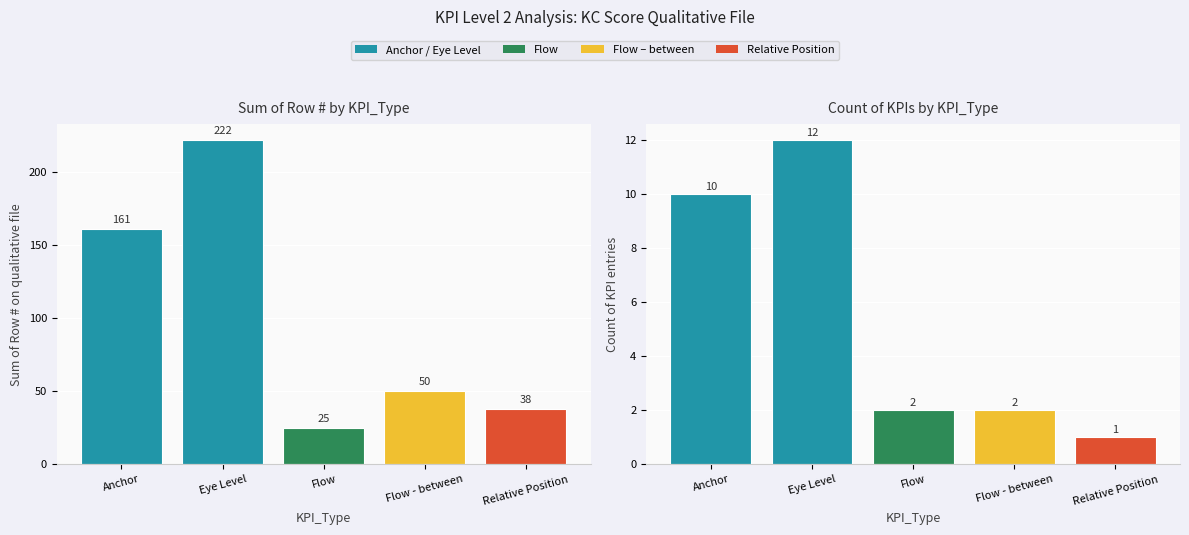

Which series has the largest total across all categories?

Sum of Row #